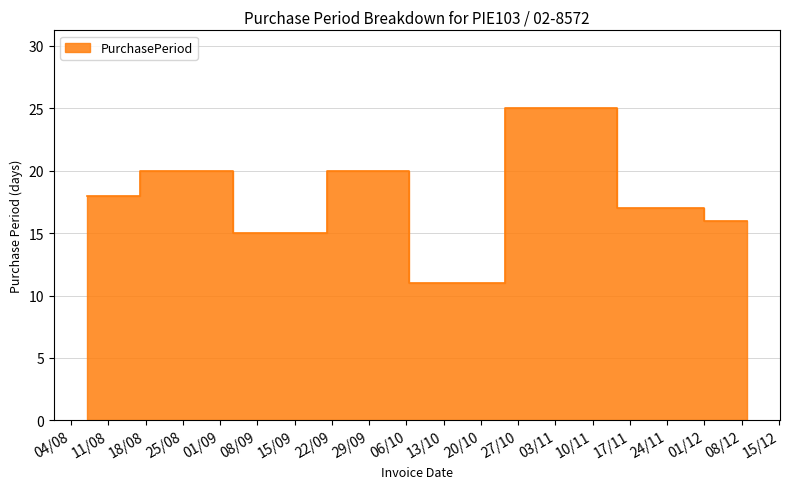

What is the minimum value shown in the chart?

11